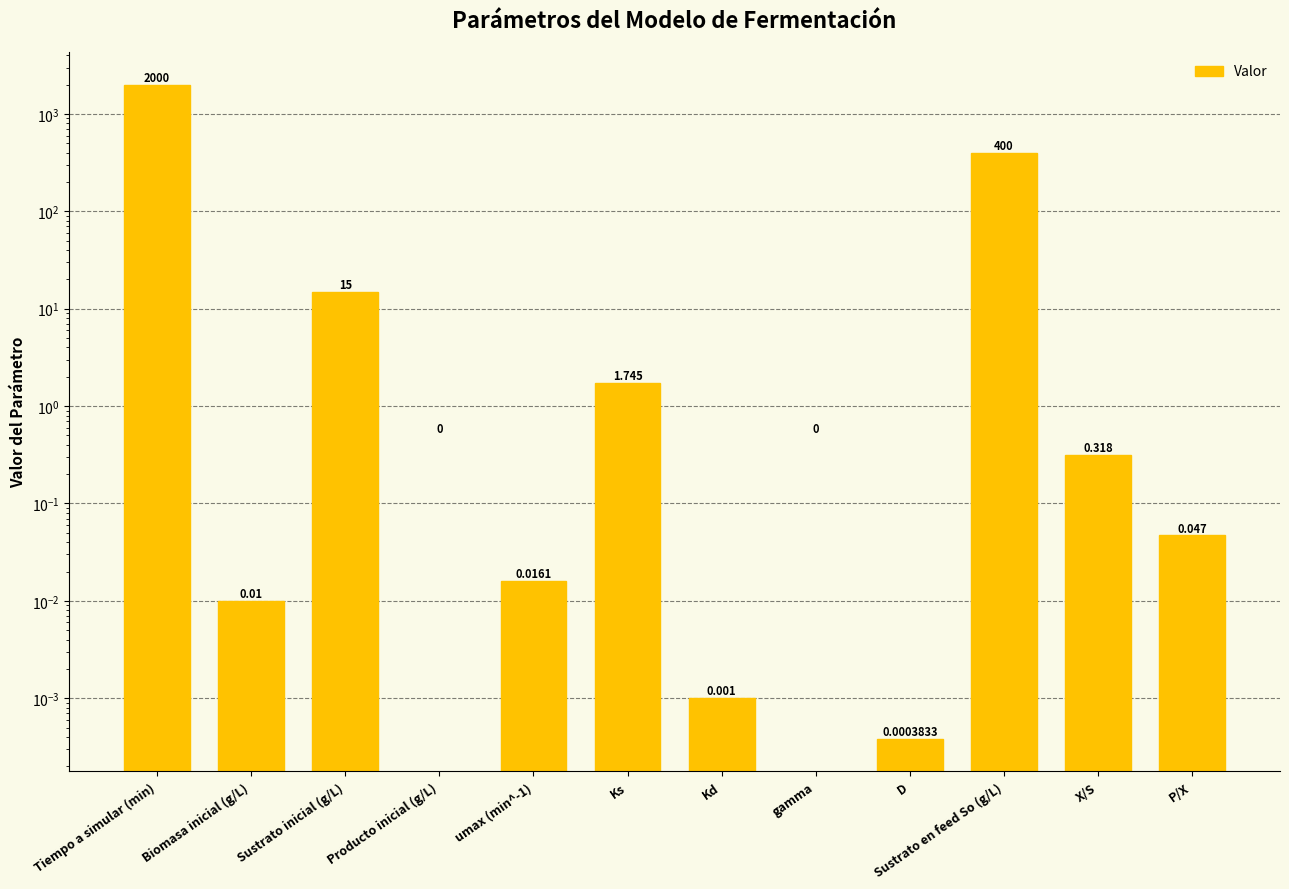

What is the change in value from Tiempo a simular (min) to Kd?

-2000.0